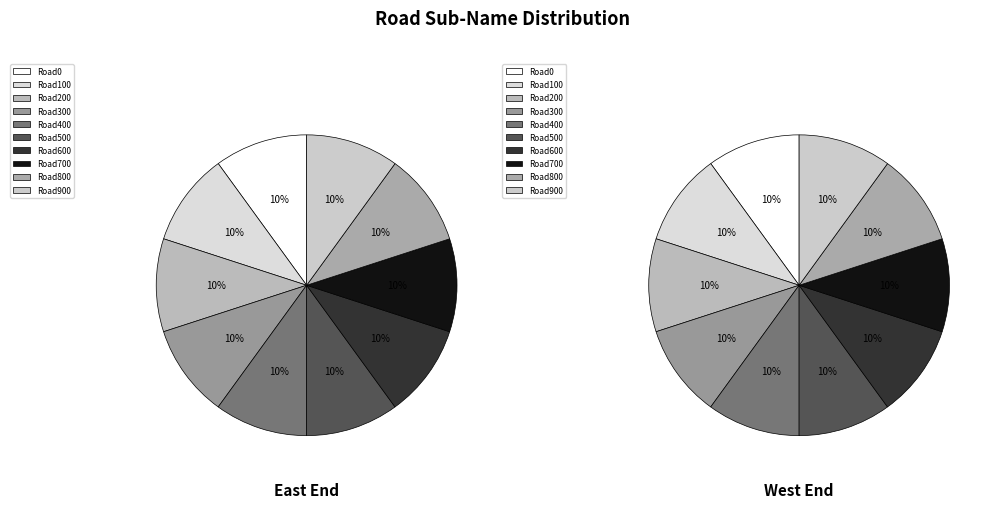

Which category has the biggest portion of the pie?

Road0